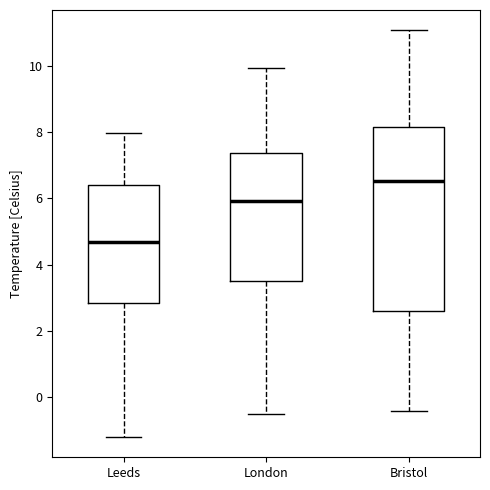

Comparing the boxes themselves (not the whiskers), which one is the tallest?

Bristol